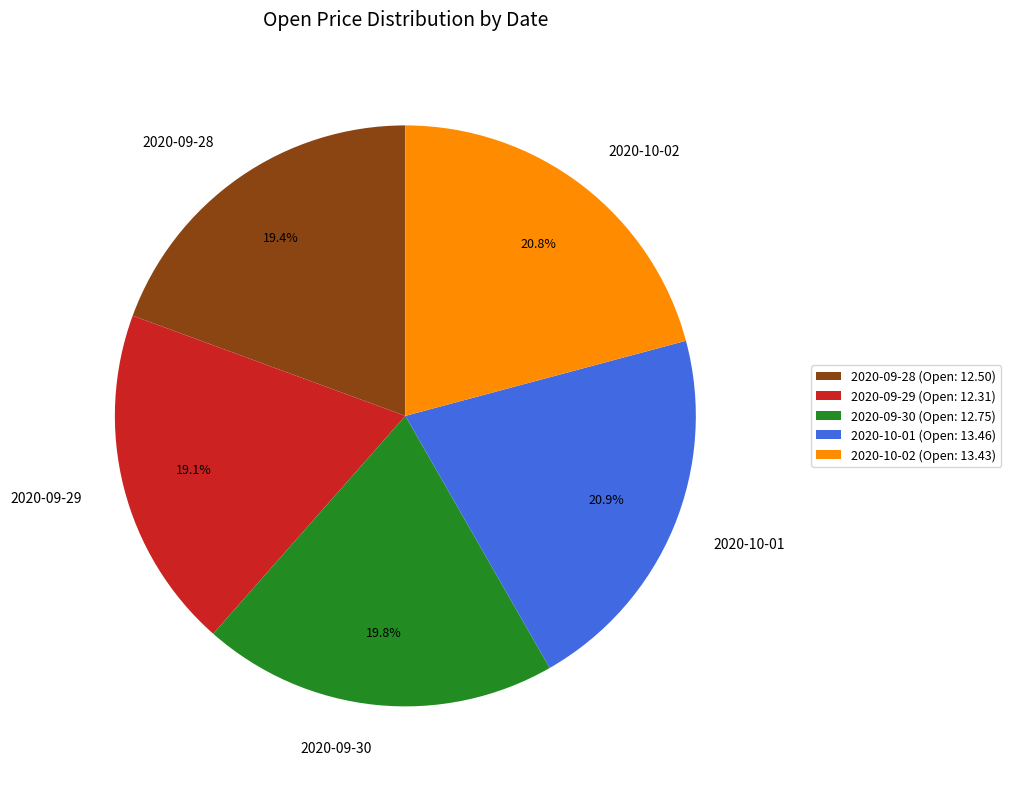

Is there a majority slice in this chart?

No